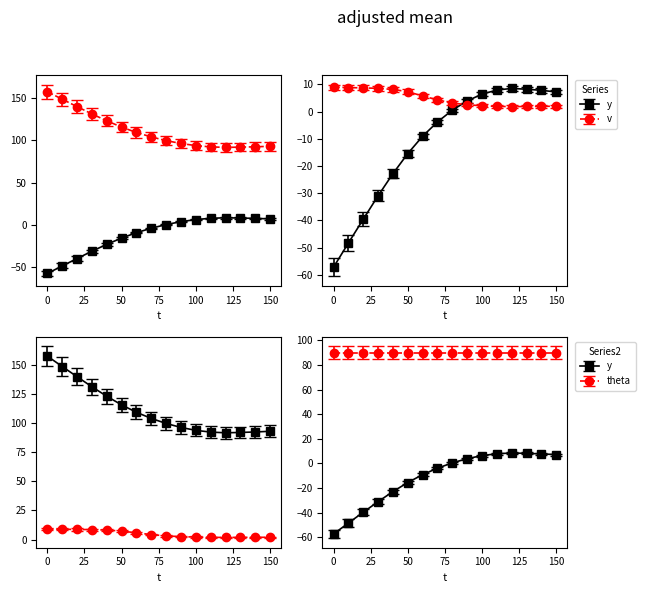

Which series has the largest range (max minus min)?

y